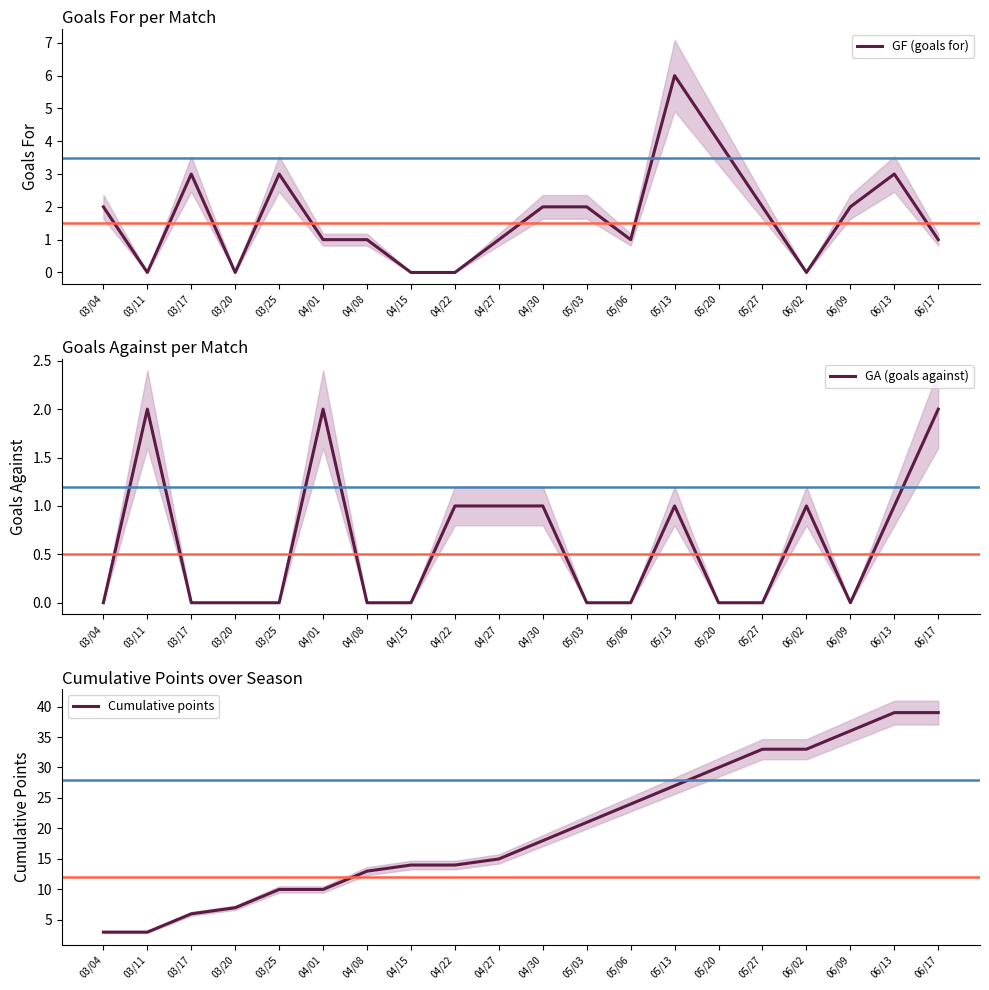

Is it true that Cumulative points equals 17 at 03/25?

False